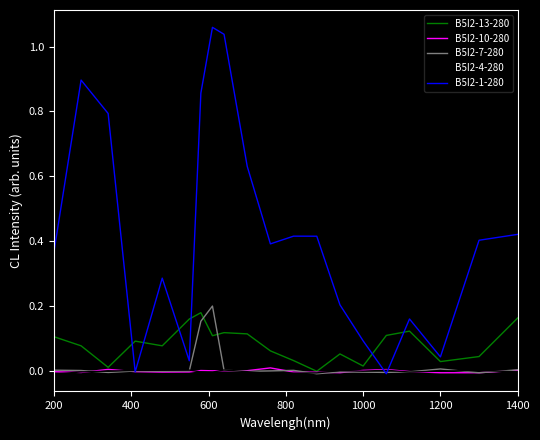

Which series has the largest total across all categories?

B5I2-1-280